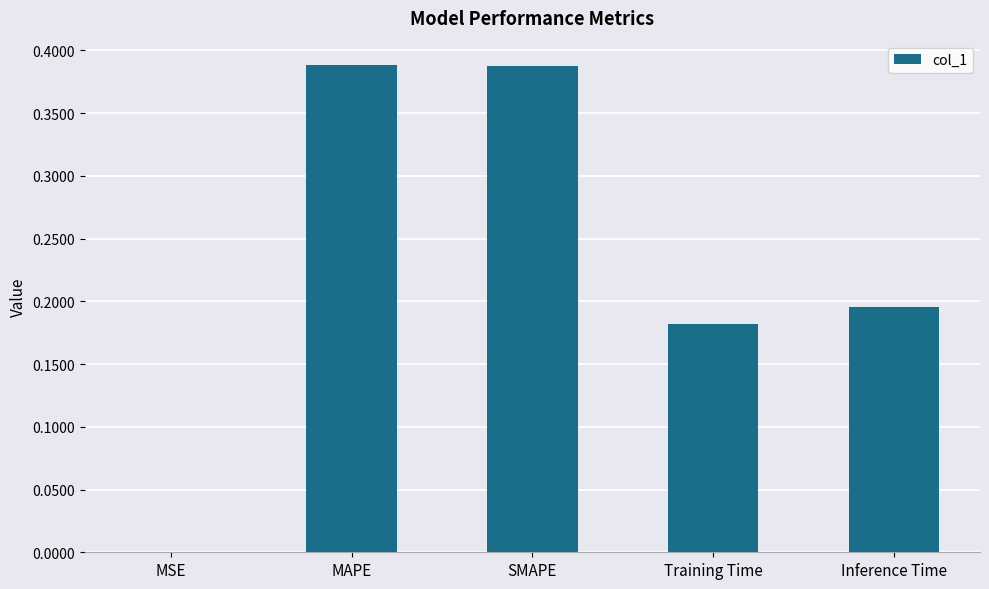

Which has a higher value, MSE or Training Time?

Training Time